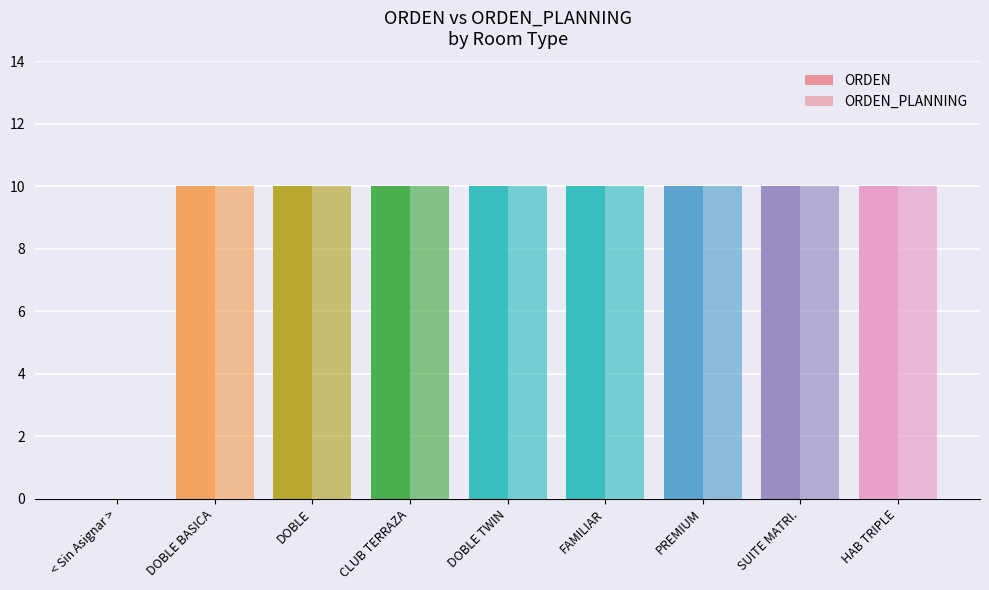

Reading left to right, transcribe all the data shown in this chart.

ORDEN: 0	10	10	10	10	10	10	10	10
ORDEN_PLANNING: 0	10	10	10	10	10	10	10	10